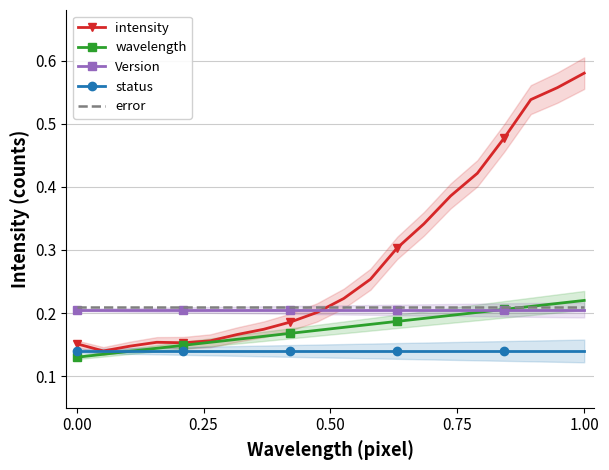

List the series in order of their peak value, highest first.

intensity, wavelength, error, Version, status